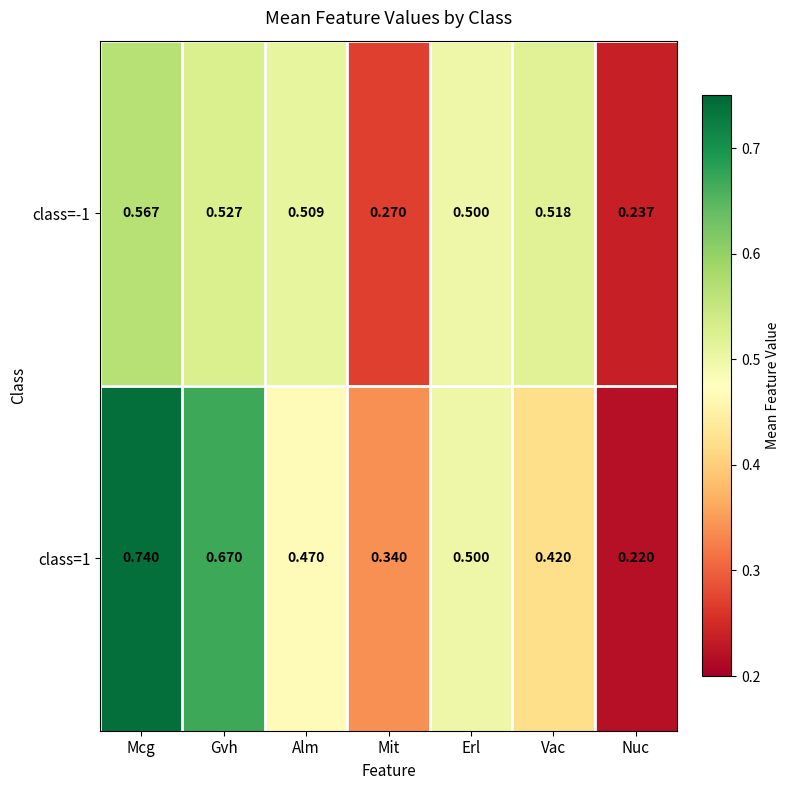

List the series in order of their overall mean, lowest first.

class=-1, class=1